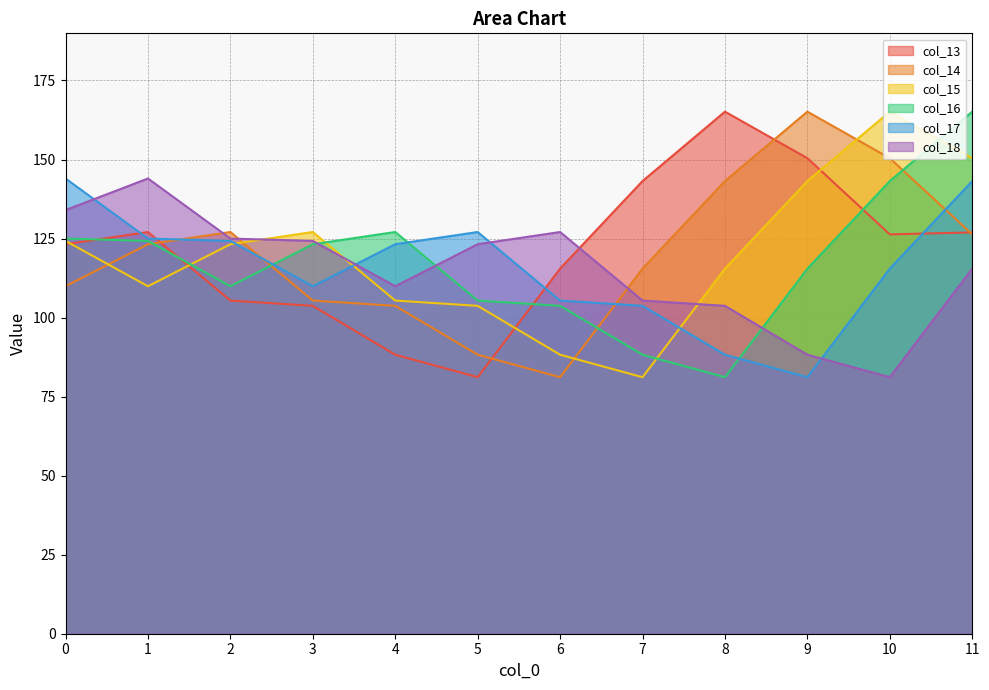

Reading left to right, what are all the values shown in this chart?

col_13: 123.2	127.1	105.4	103.7	88.3	81.1	115.5	143.2	165.1	150.4	126.3	126.9
col_14: 109.9	123.2	127.1	105.4	103.7	88.3	81.1	115.5	143.2	165.1	150.4	126.3
col_15: 124.3	109.9	123.2	127.1	105.4	103.7	88.3	81.1	115.5	143.2	165.1	150.4
col_16: 125.0	124.3	109.9	123.2	127.1	105.4	103.7	88.3	81.1	115.5	143.2	165.1
col_17: 144.0	125.0	124.3	109.9	123.2	127.1	105.4	103.7	88.3	81.1	115.5	143.2
col_18: 134.0	144.0	125.0	124.3	109.9	123.2	127.1	105.4	103.7	88.3	81.1	115.5